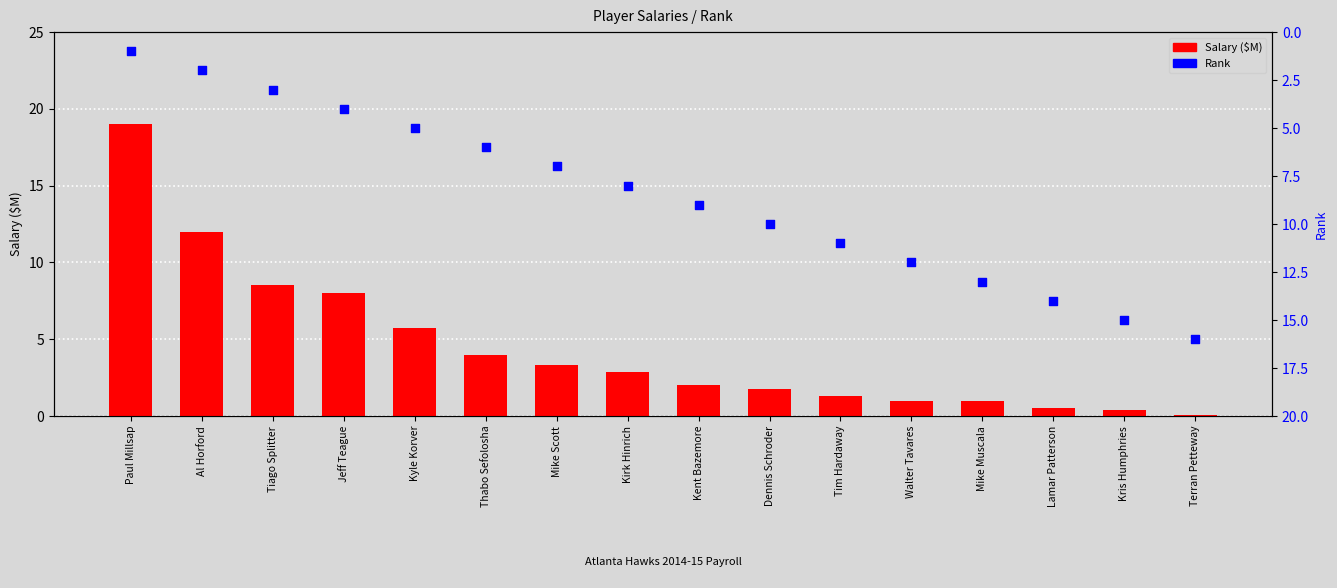

Which series reaches the minimum Y coordinate?

Salary ($M)